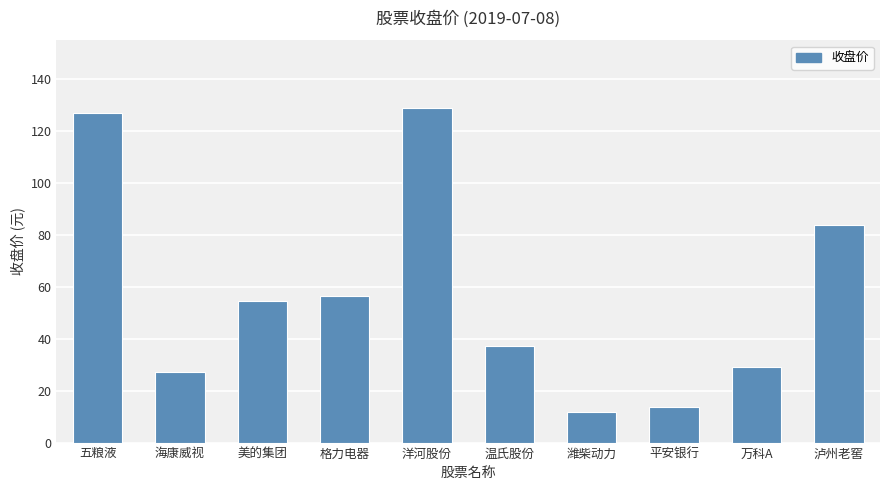

What is the sum of all values?

569.8